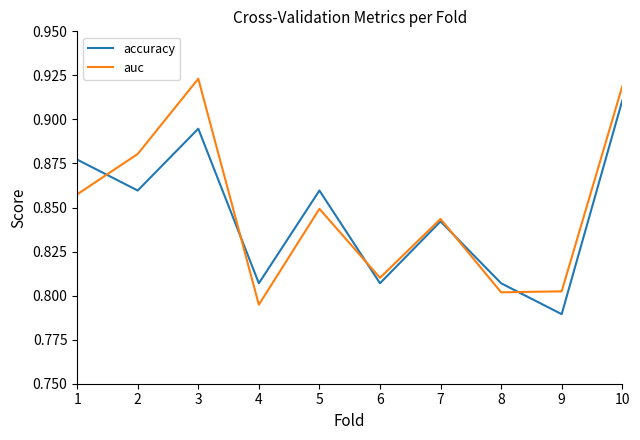

At 5, list the series in order from smallest to largest.

auc, accuracy